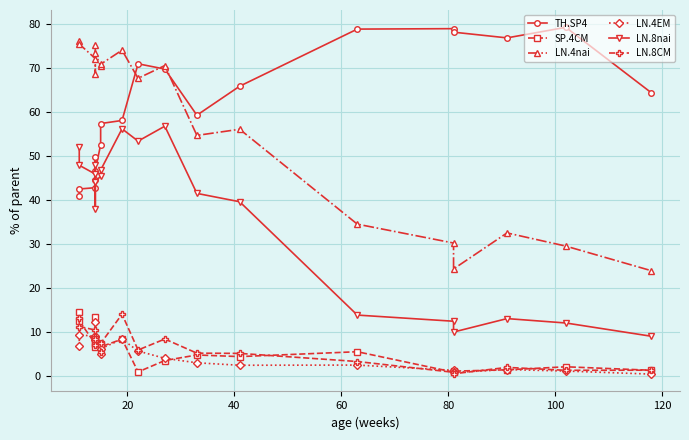

True or false: LN.4nai and LN.8CM cross at least once.

False